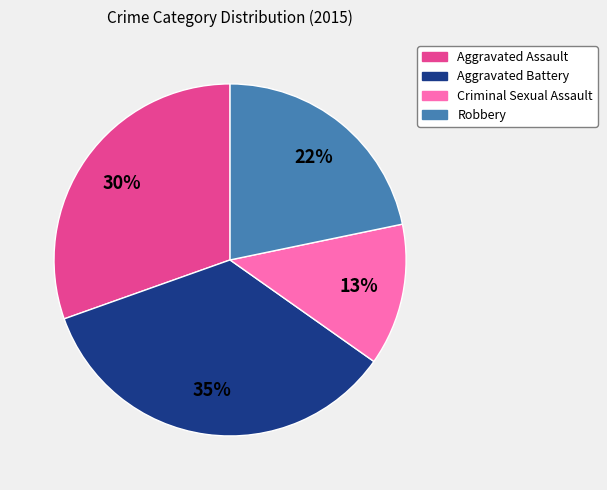

Which slice is the smallest?

Criminal Sexual Assault